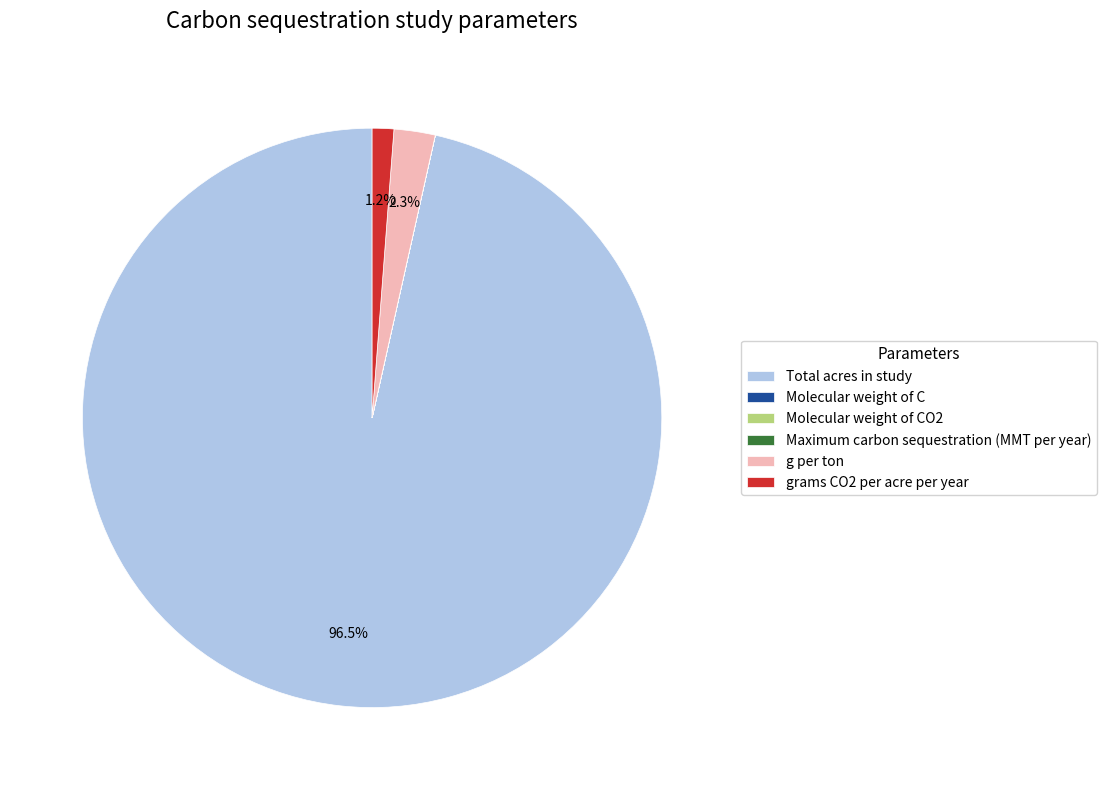

What is the largest slice in the pie chart?

Total acres in study